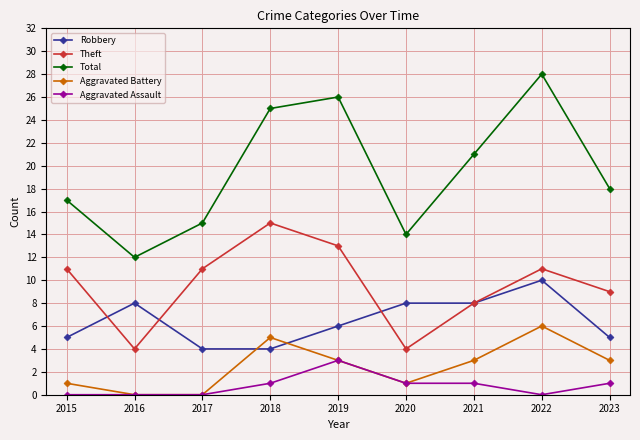

How many data points in Robbery are less than 6?

4